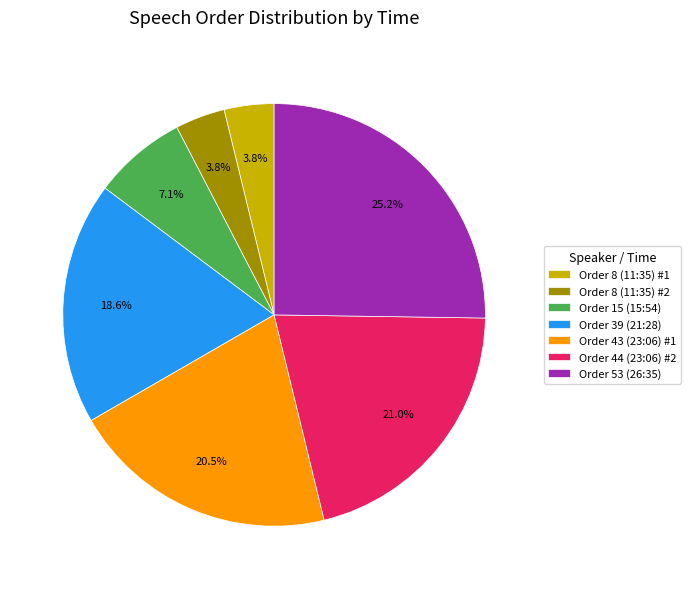

What is the largest slice in the pie chart?

Order 53 (26:35)